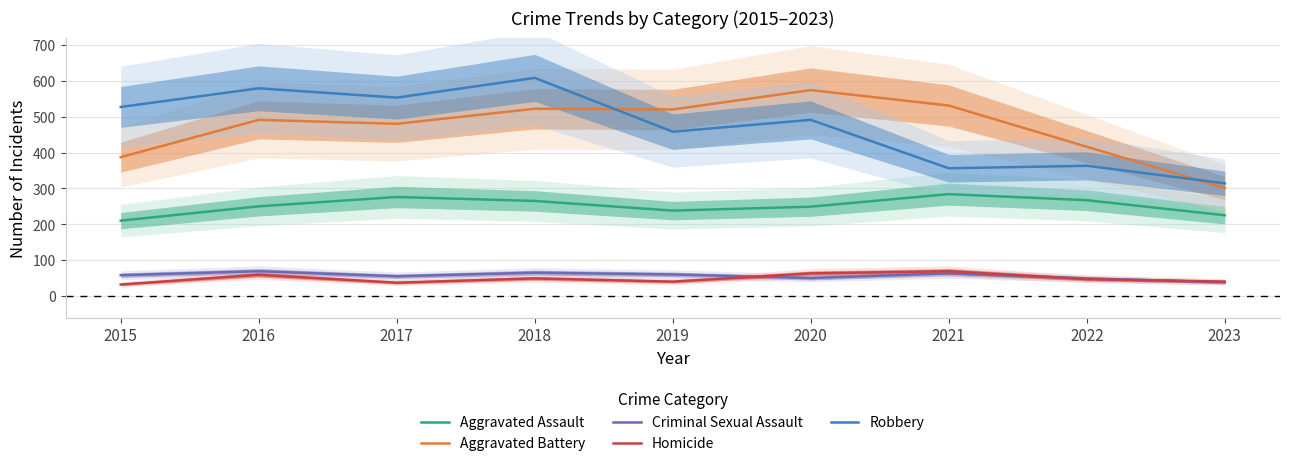

At 2023, list the series in order from smallest to largest.

Criminal Sexual Assault, Homicide, Aggravated Assault, Aggravated Battery, Robbery